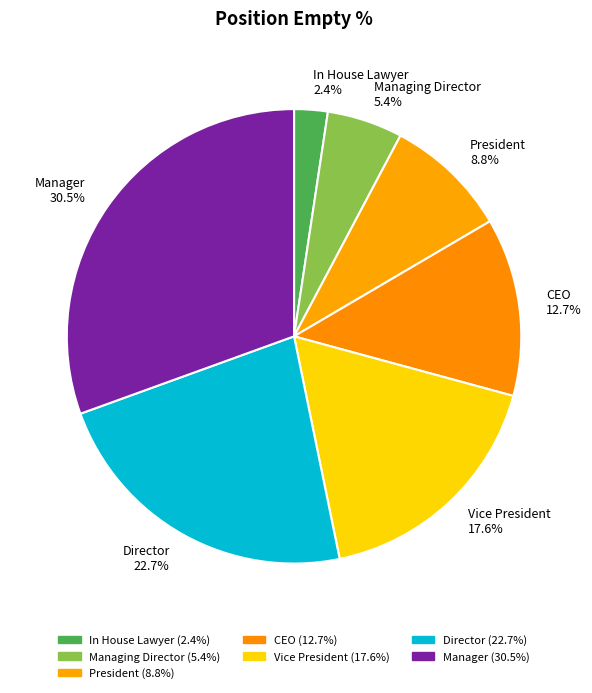

Does any single category account for the majority?

No